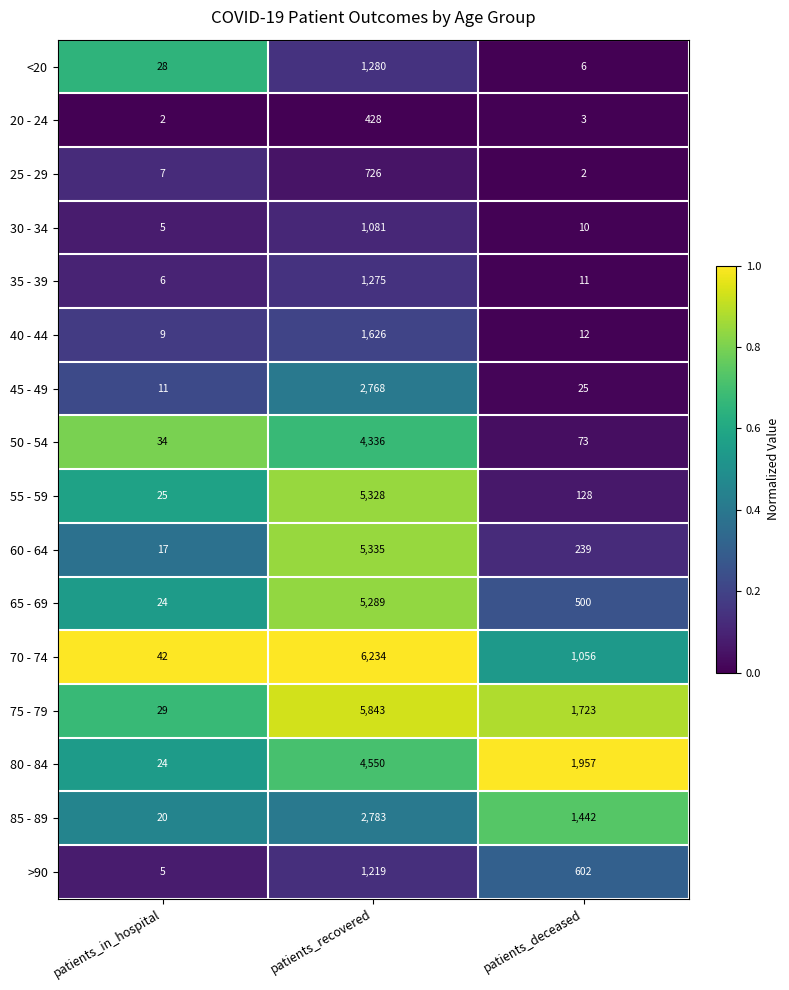

Which series has the largest total across all categories?

75 - 79